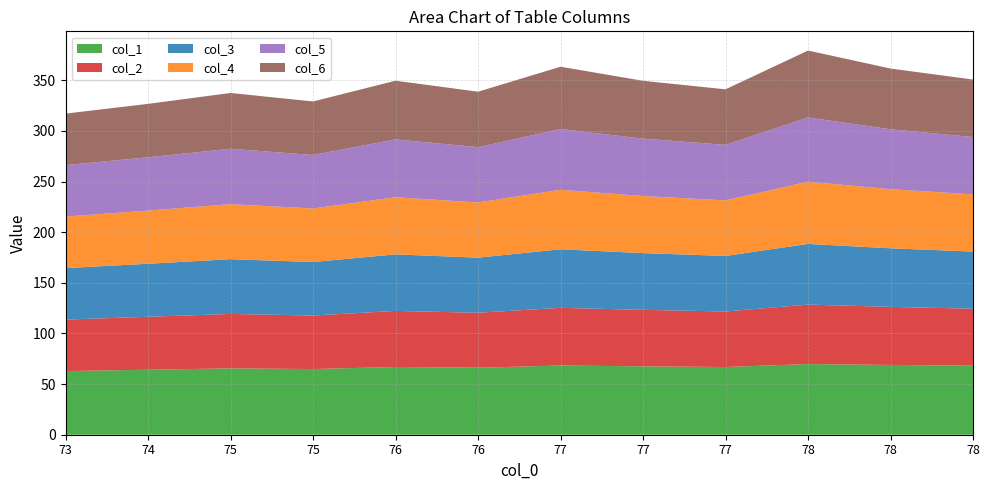

Reading right to left, what are all the values shown in this chart?

col_1: 68.2	68.9	69.7	66.8	67.5	68.3	66.2	66.9	64.8	65.5	64.2	62.8
col_2: 56.3	57.3	58.7	54.8	55.8	57.0	54.3	55.3	52.8	53.8	52.3	50.8
col_3: 56.4	57.8	59.9	54.8	56.0	57.8	54.4	55.8	52.8	54.0	52.4	50.8
col_4: 56.5	58.4	61.4	54.8	56.3	58.8	54.5	56.4	52.8	54.3	52.5	50.8
col_5: 56.6	59.1	63.4	54.8	56.7	60.0	54.6	57.1	52.8	54.7	52.6	50.8
col_6: 56.8	59.9	66.1	54.8	57.1	61.5	54.8	57.9	52.8	55.1	52.8	50.8